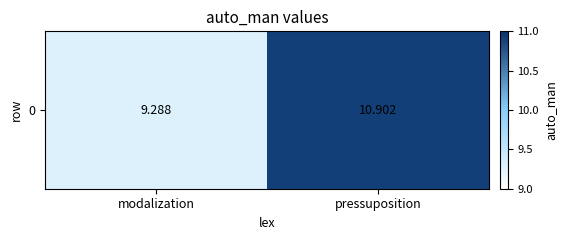

Reading left to right, what are all the values shown in this chart?

modalization=9.3	pressuposition=10.9